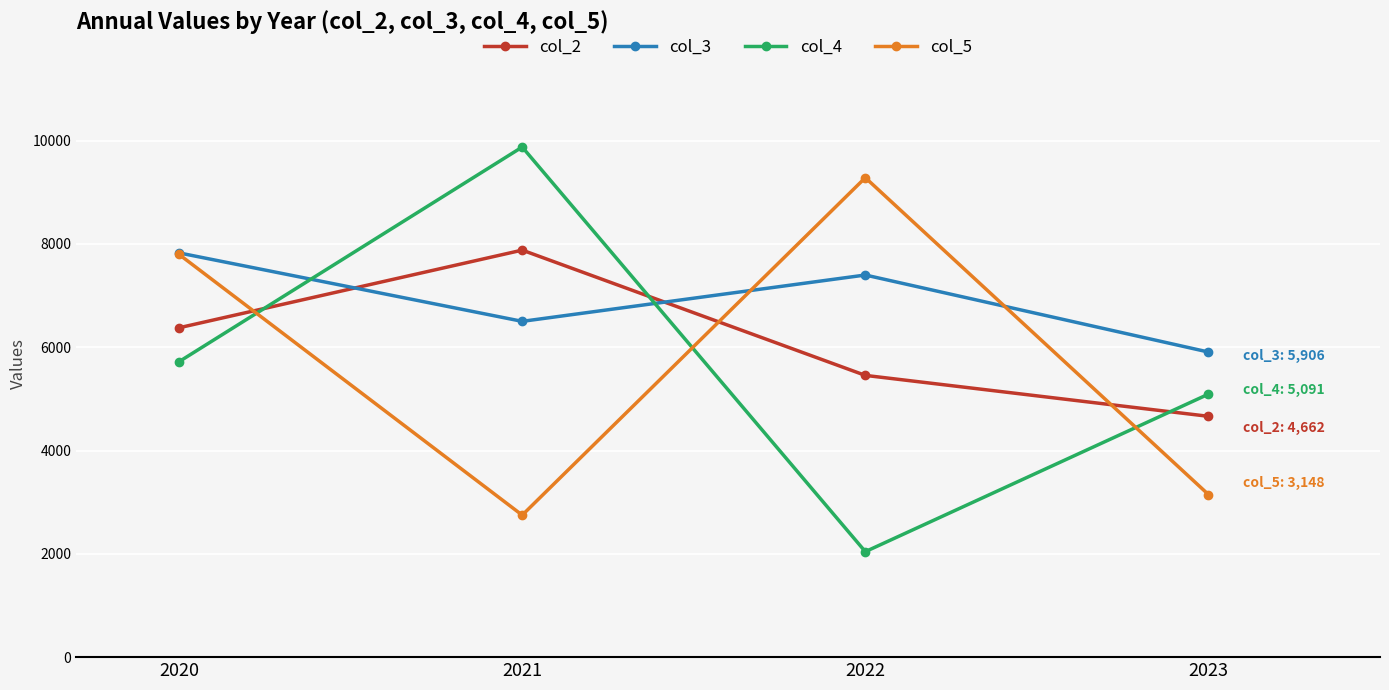

Between which two adjacent categories do col_3 and col_4 first intersect?

2020 and 2021